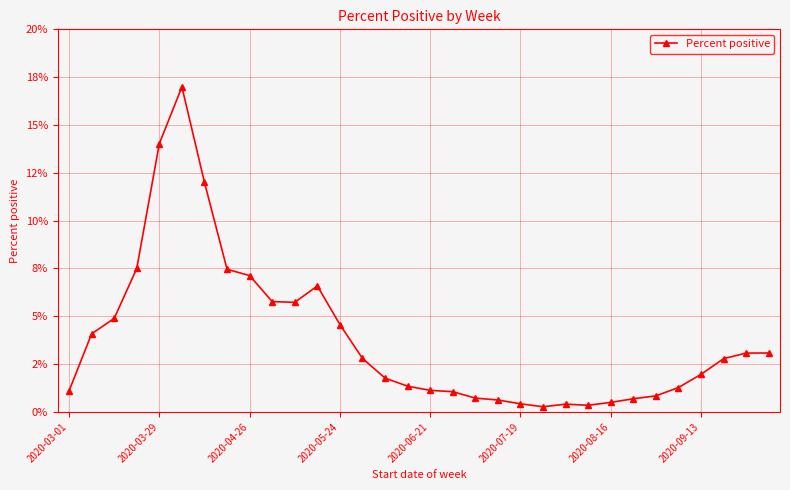

Reading left to right, list all the values displayed in this chart.

1.1	4.1	4.9	7.5	14.0	17.0	12.0	7.5	7.1	5.8	5.7	6.6	4.6	2.8	1.8	1.3	1.1	1.1	0.7	0.6	0.4	0.3	0.4	0.3	0.5	0.7	0.8	1.3	2.0	2.8	3.1	3.1